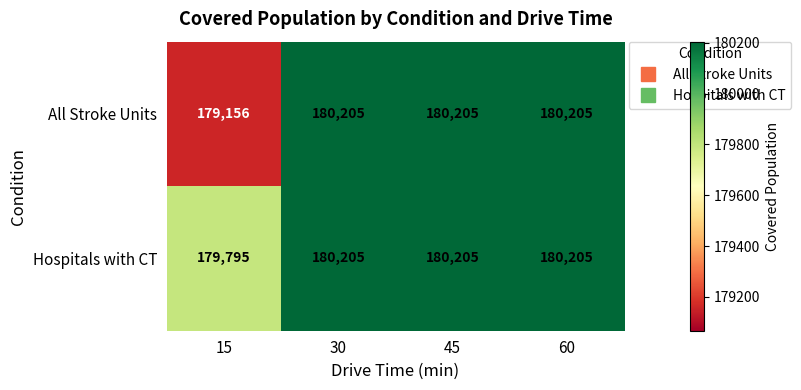

What value does the All Stroke Units series have at 45, to the nearest 50?

180200